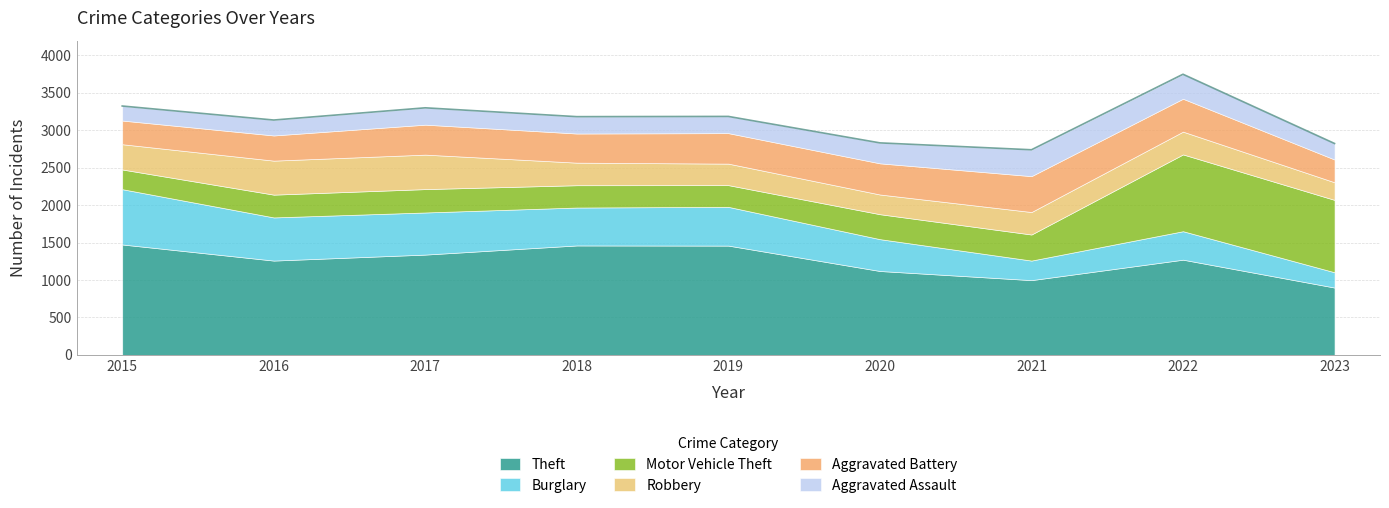

Read the Motor Vehicle Theft value at 2019, to the nearest 50.

300